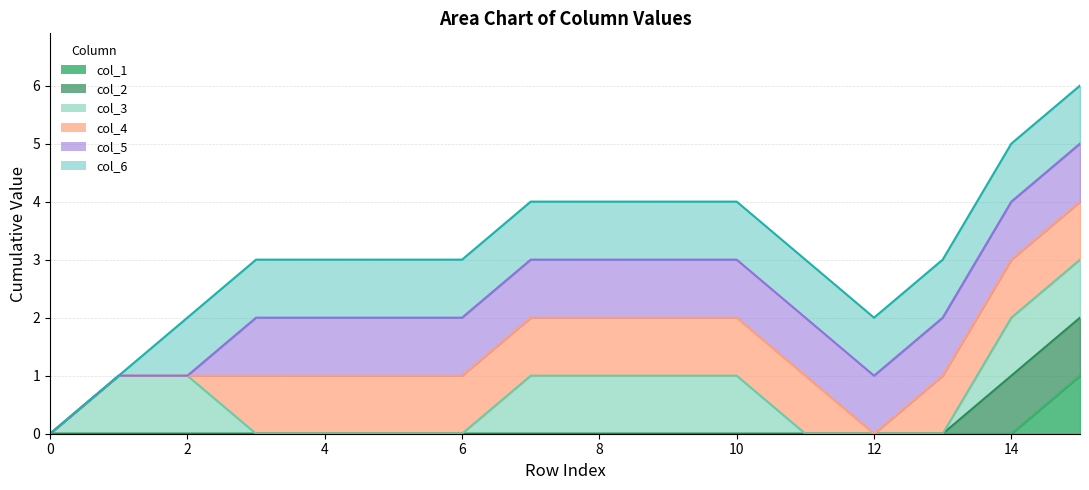

Between 12 and 2, which is larger?

12